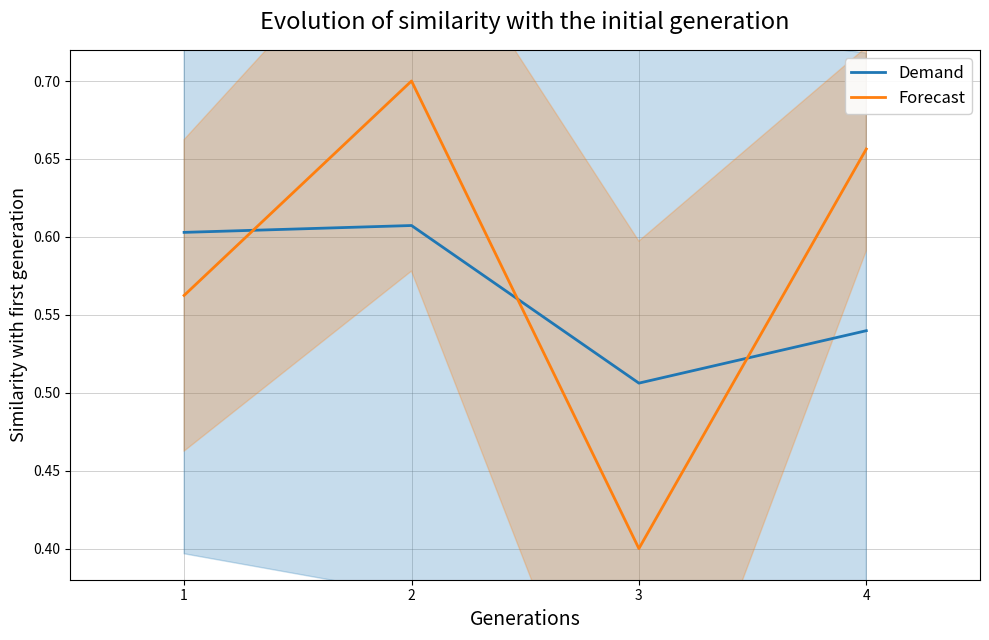

In Forecast, how many points are lower than both neighbors (excluding endpoints)?

1